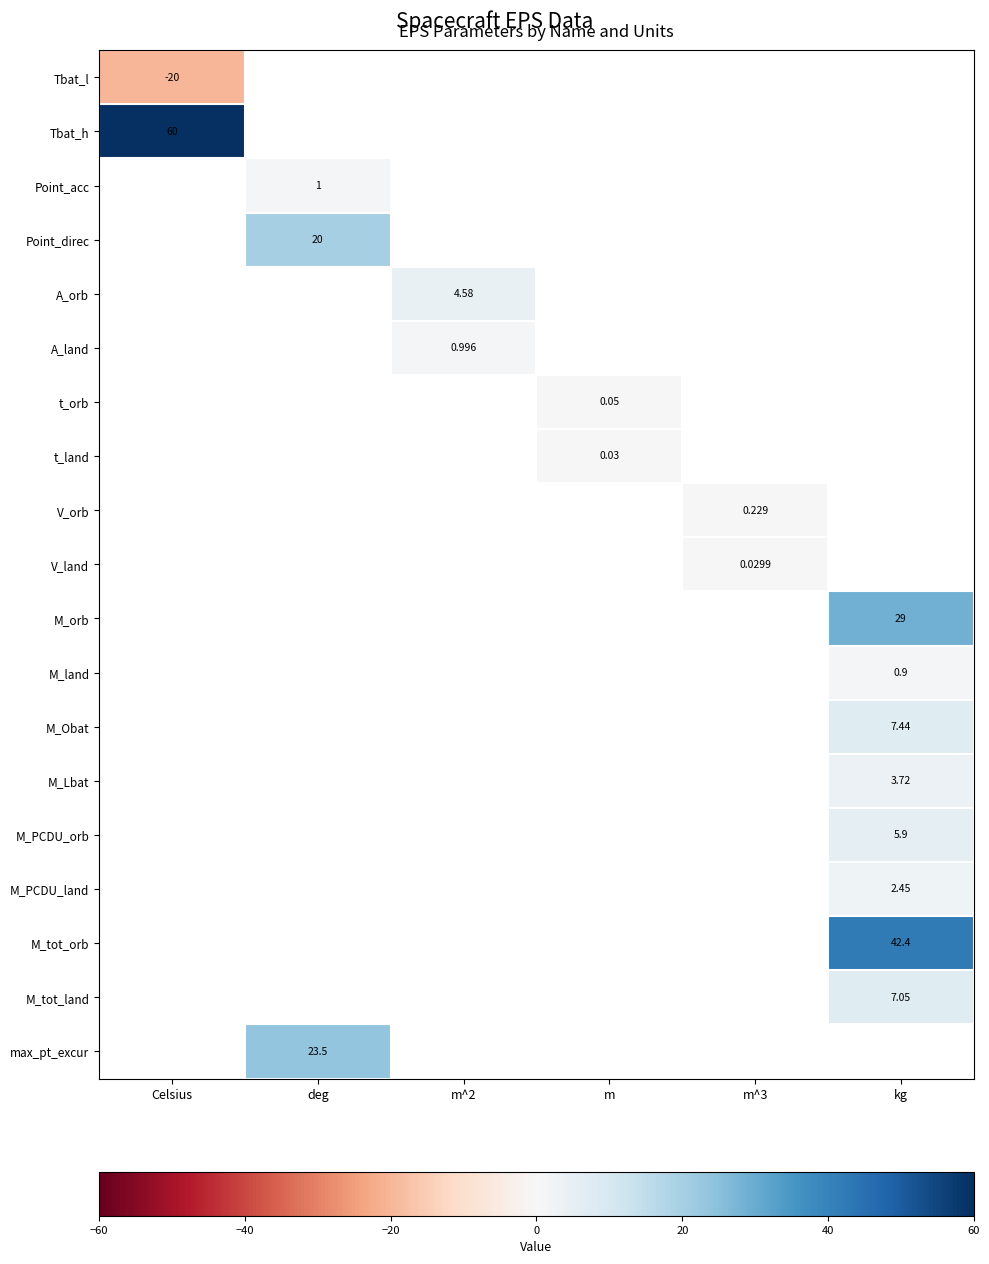

At how many categories does at least one series exceed 31?

2